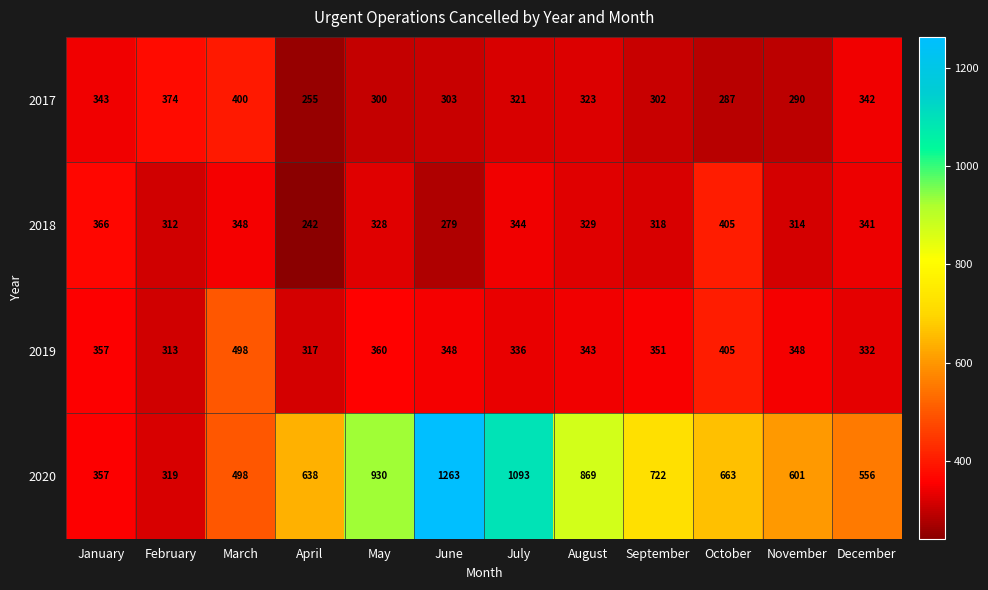

What is the sum of the 2017 values at March and July?

721